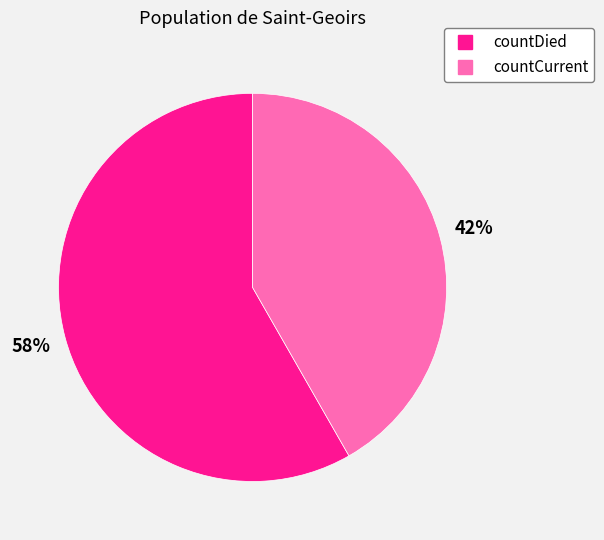

Combined, do countCurrent and countDied account for over 50%?

Yes